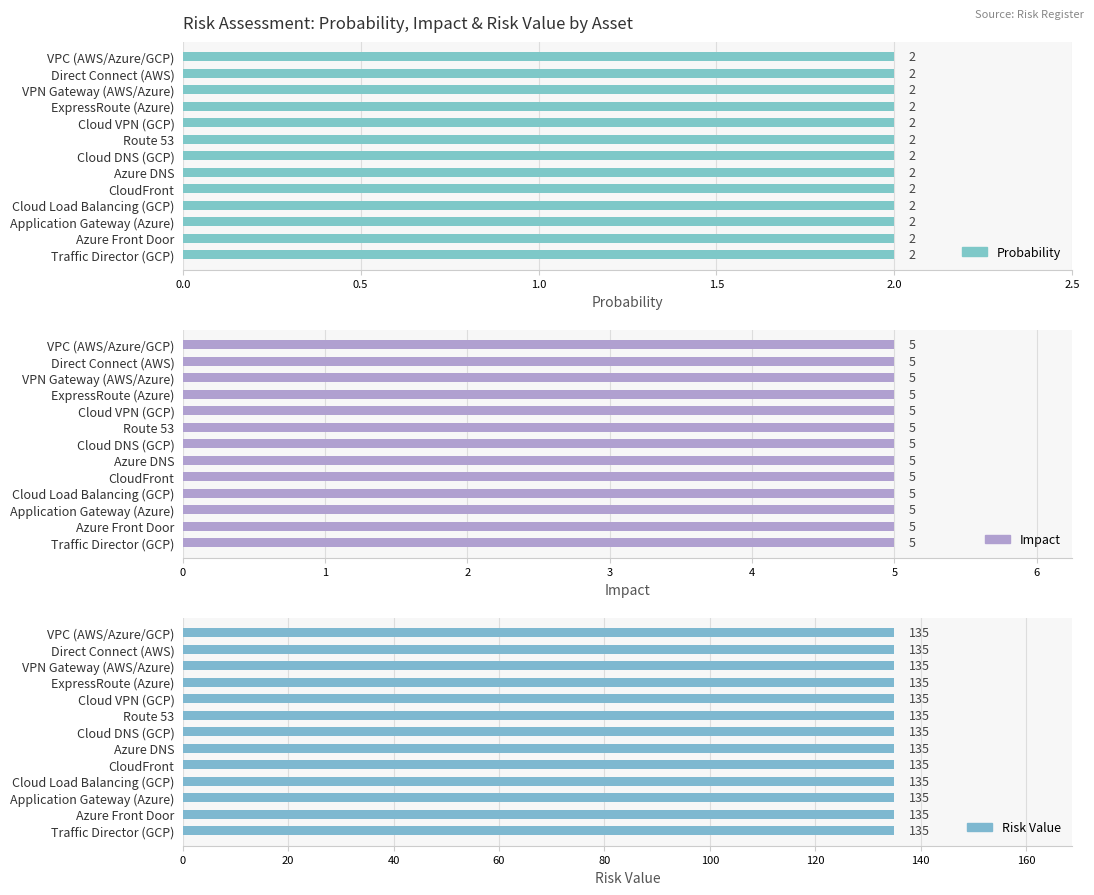

Reading right to left, extract all data points from this chart.

Probability: 2	2	2	2	2	2	2	2	2	2	2	2	2
Impact: 5	5	5	5	5	5	5	5	5	5	5	5	5
Risk Value: 135	135	135	135	135	135	135	135	135	135	135	135	135